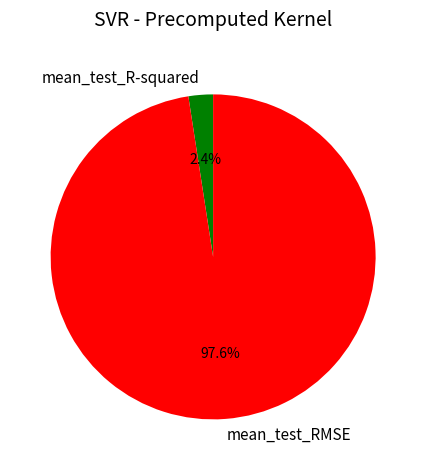

Do mean_test_R-squared and mean_test_RMSE together represent more than half of the pie?

Yes